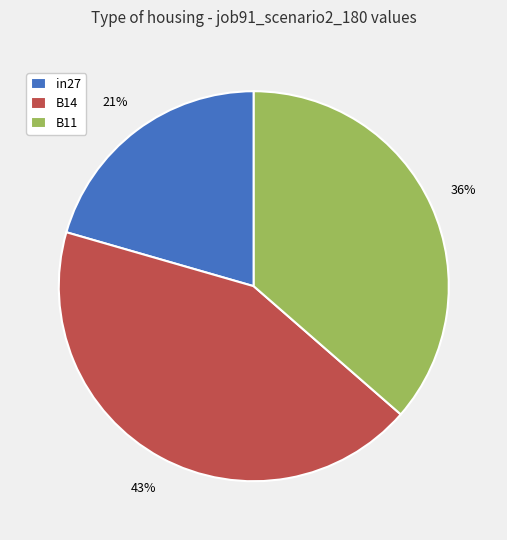

Does B11 represent more than half of the total?

No